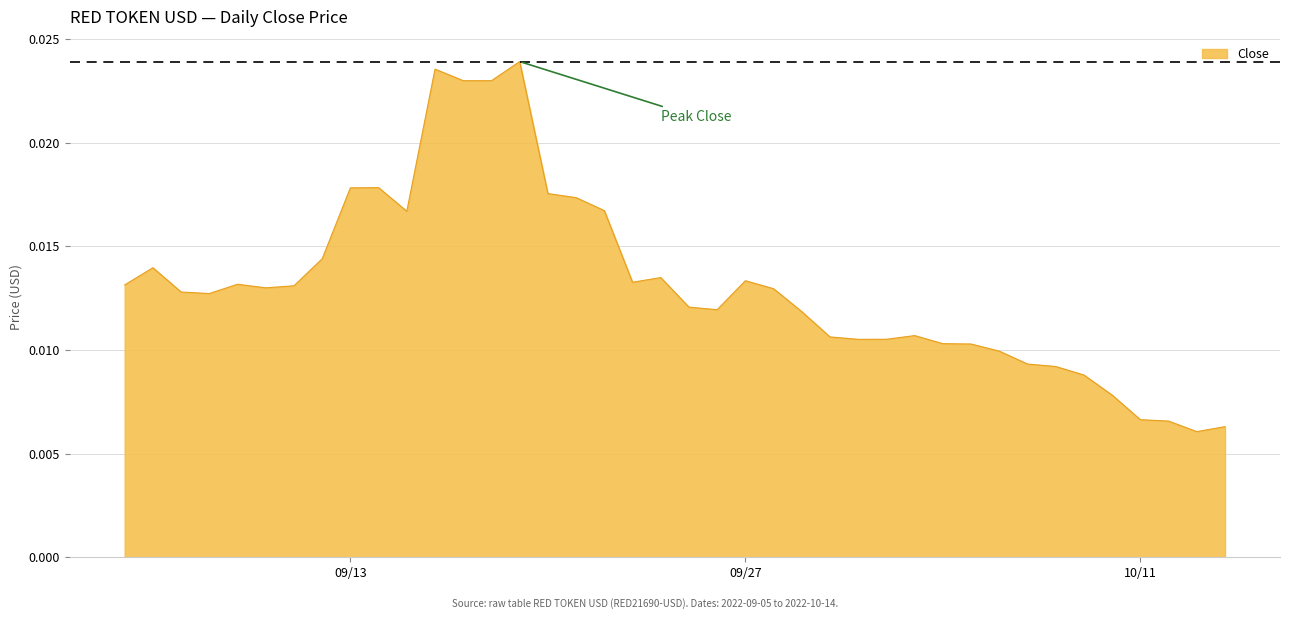

Does the chart have visible grid lines?

Yes